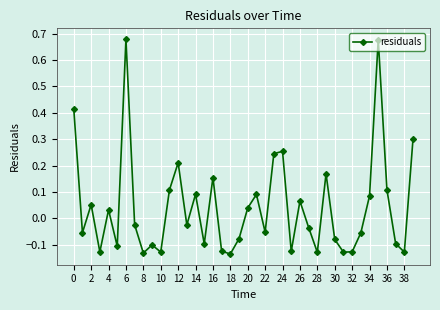

What is the difference between the maximum and minimum values?

0.8